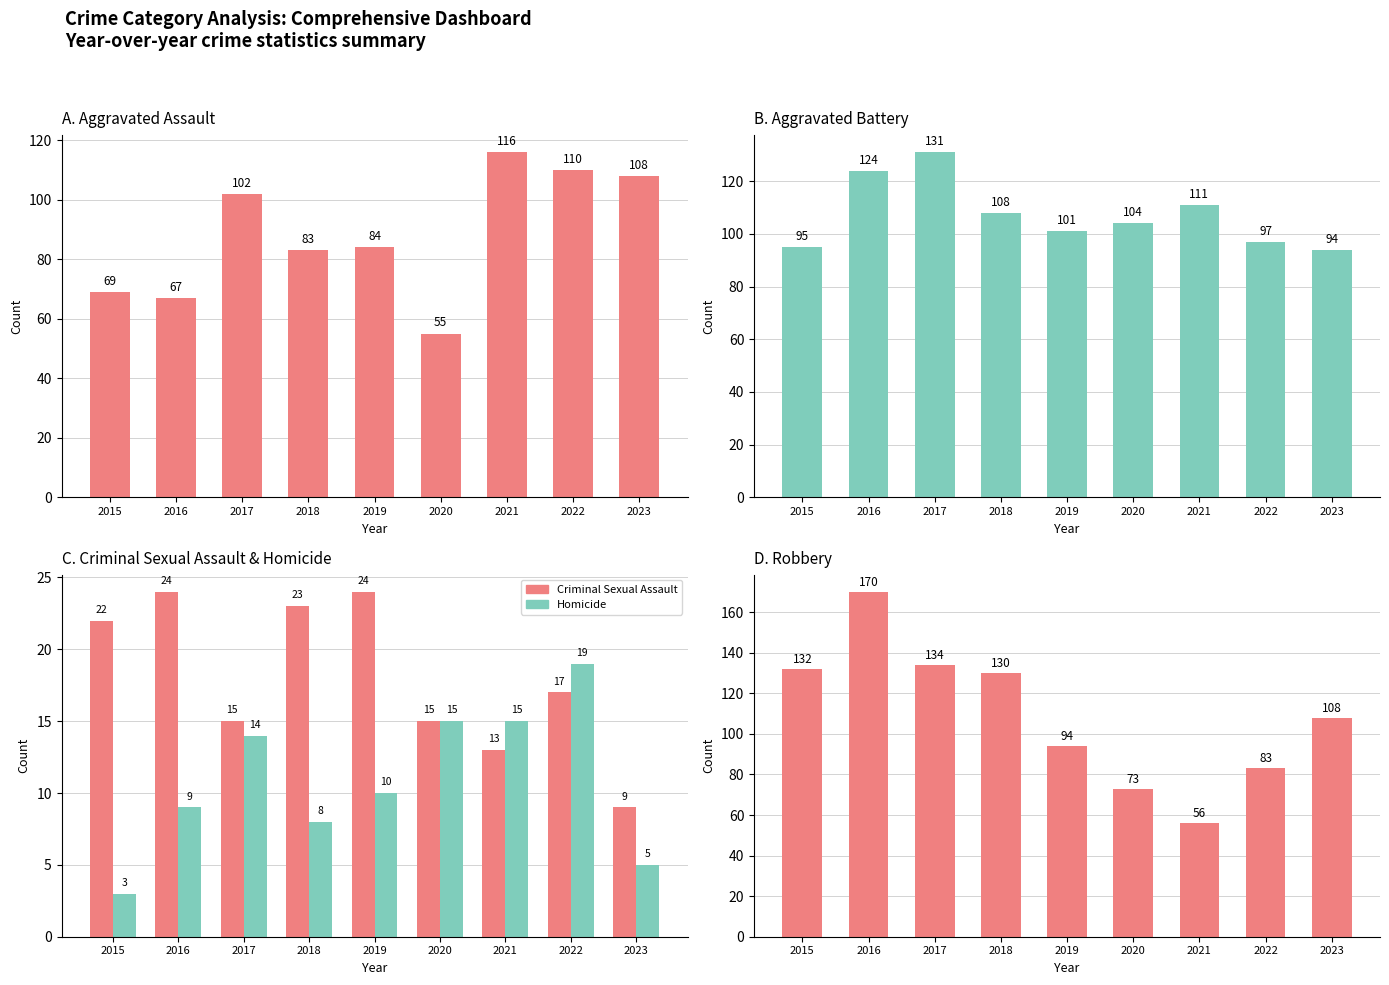

Reading right to left, what are all the values shown in this chart?

Aggravated Assault: 2023=108	2022=110	2021=116	2020=55	2019=84	2018=83	2017=102	2016=67	2015=69
Aggravated Battery: 2023=94	2022=97	2021=111	2020=104	2019=101	2018=108	2017=131	2016=124	2015=95
Criminal Sexual Assault: 2023=9	2022=17	2021=13	2020=15	2019=24	2018=23	2017=15	2016=24	2015=22
Homicide: 2023=5	2022=19	2021=15	2020=15	2019=10	2018=8	2017=14	2016=9	2015=3
Robbery: 2023=108	2022=83	2021=56	2020=73	2019=94	2018=130	2017=134	2016=170	2015=132